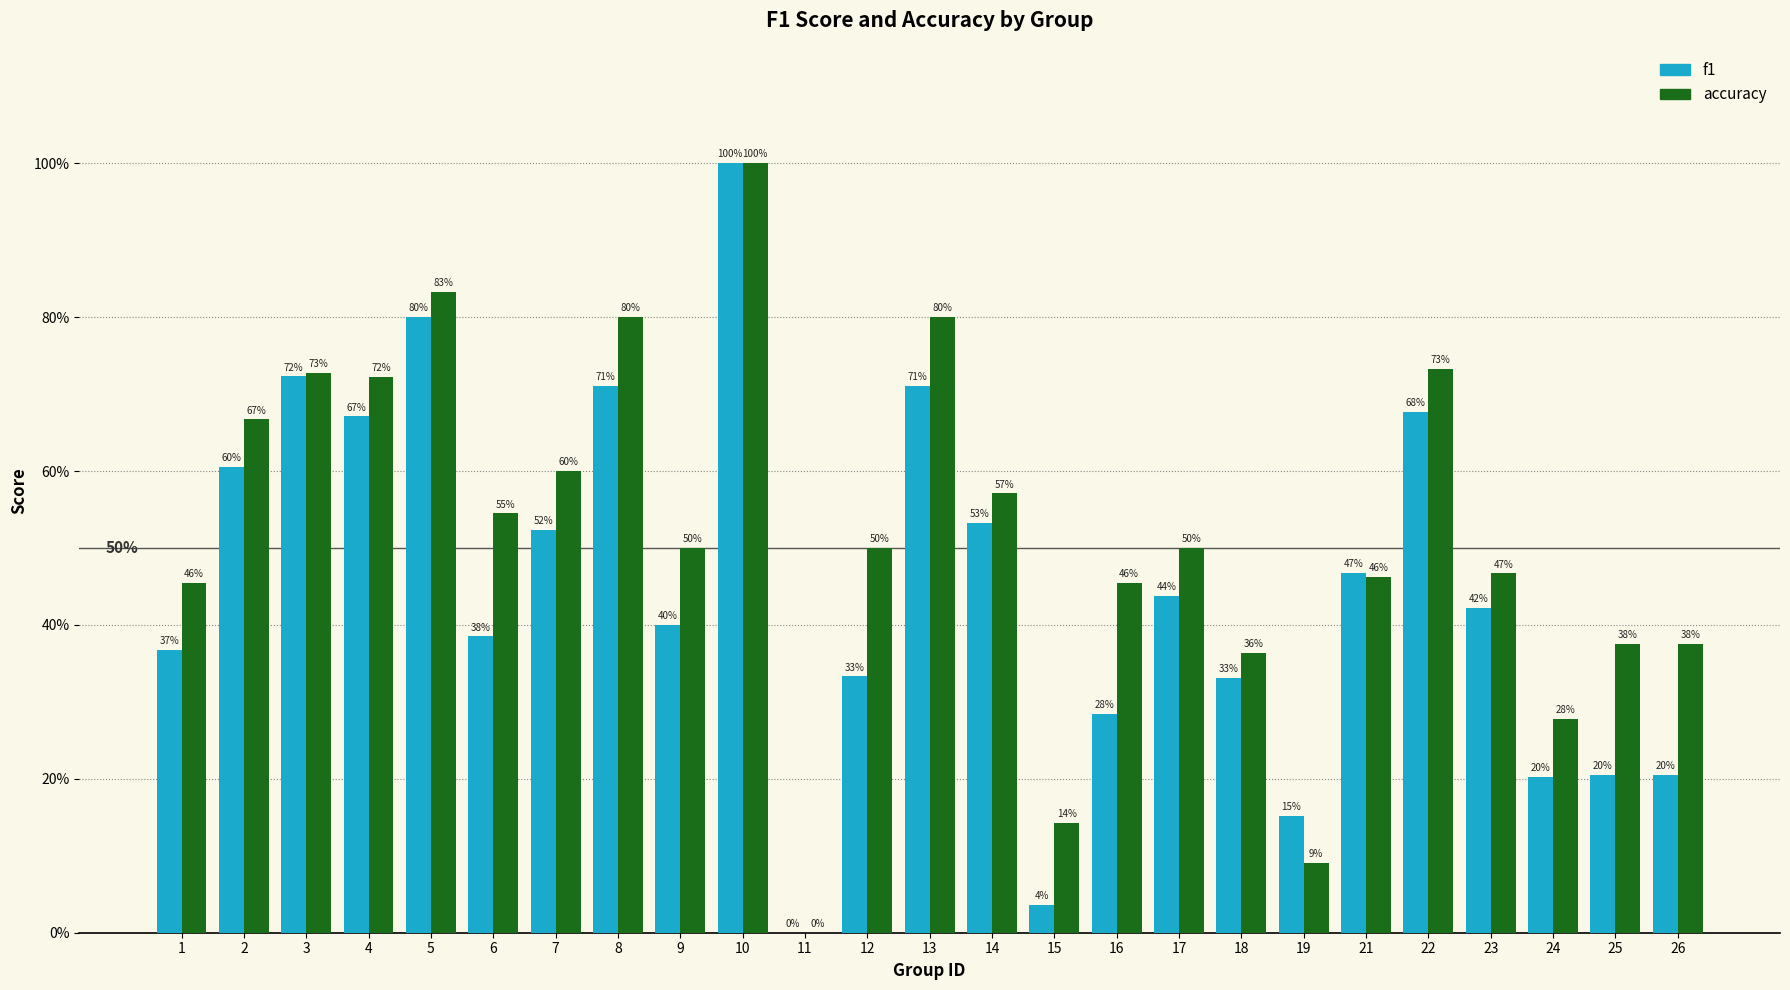

What are all the series names shown in the legend?

f1, accuracy